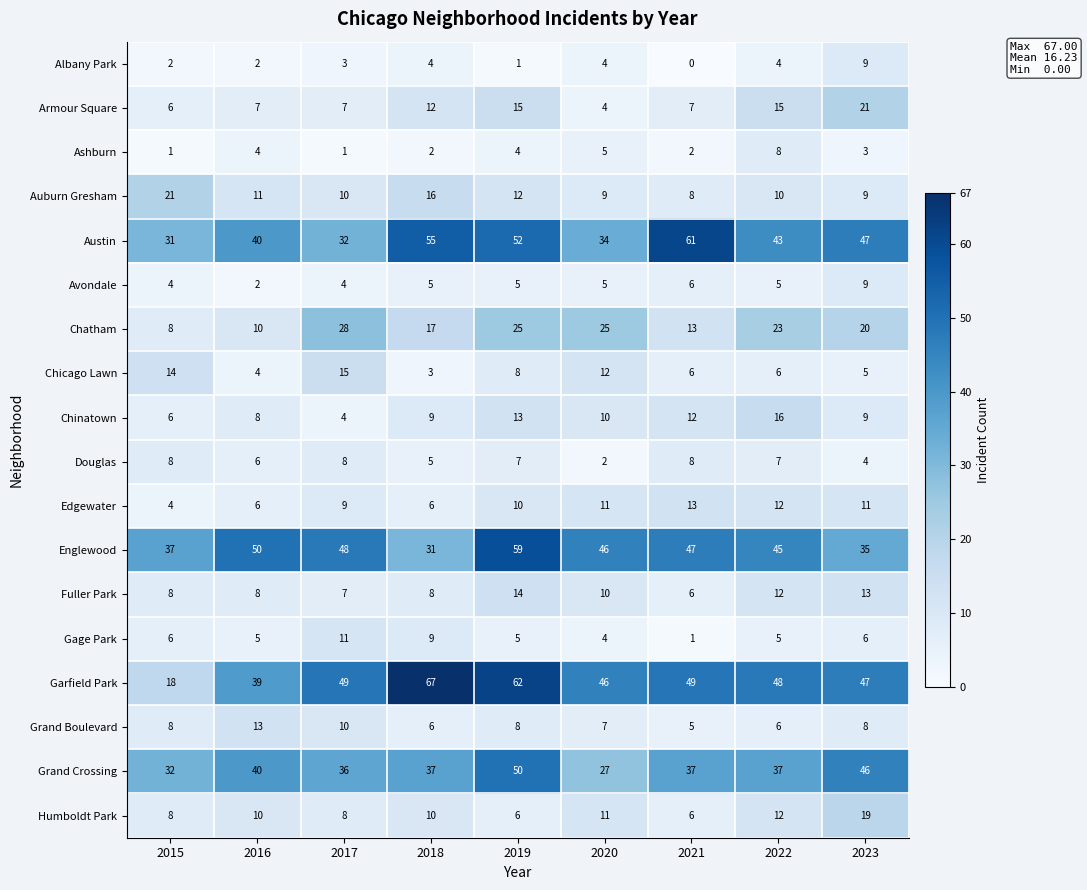

At which label does Chatham first exceed 20?

2017